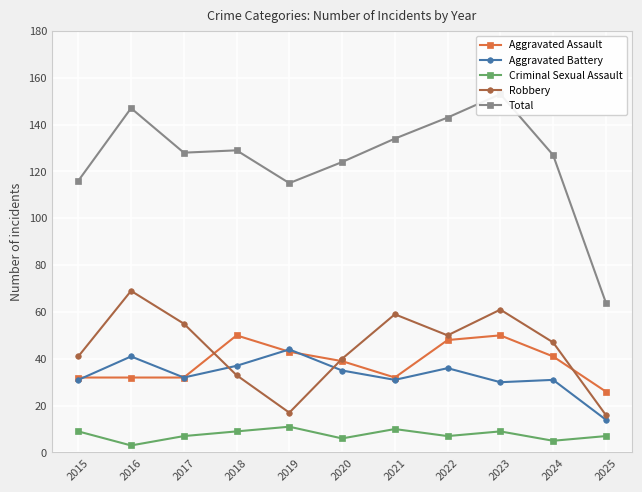

Which series has the largest total across all categories?

Total